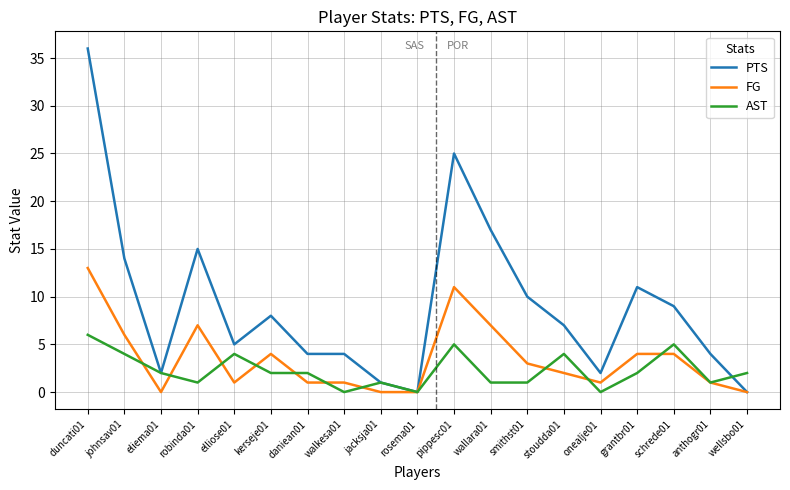

Is it true that PTS equals 6 at daniean01?

False